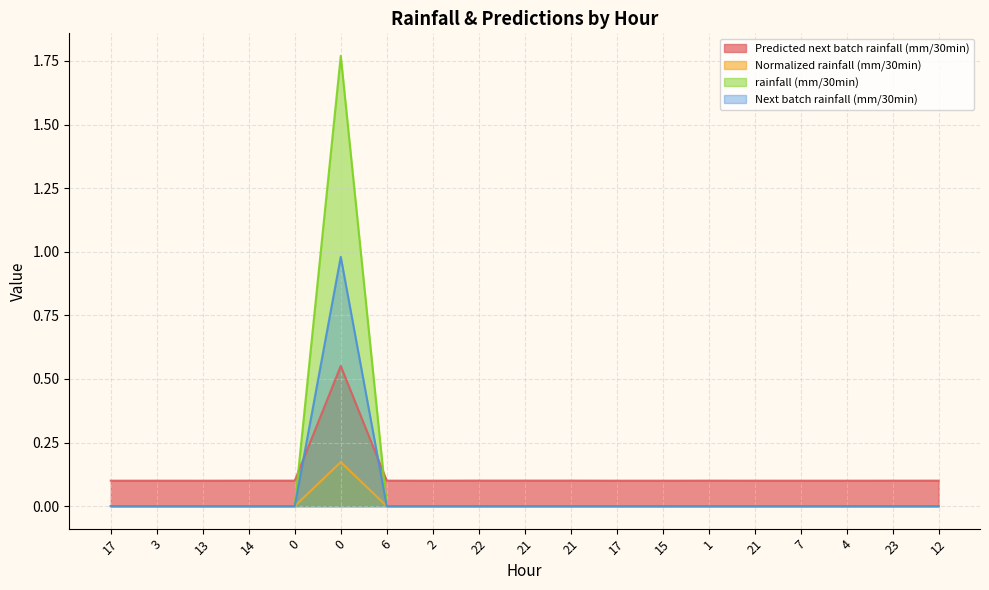

Which series has the widest spread of values?

rainfall (mm/30min)